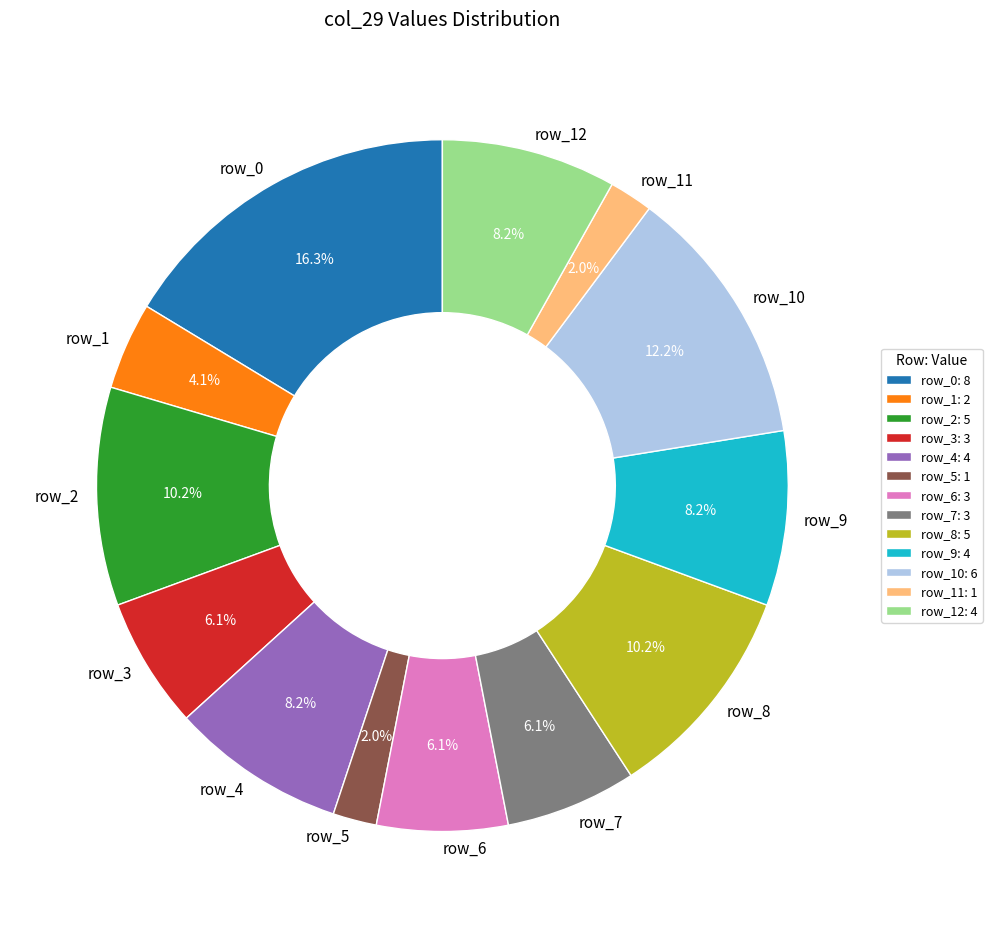

Is there any slice that represents more than half of the pie?

No